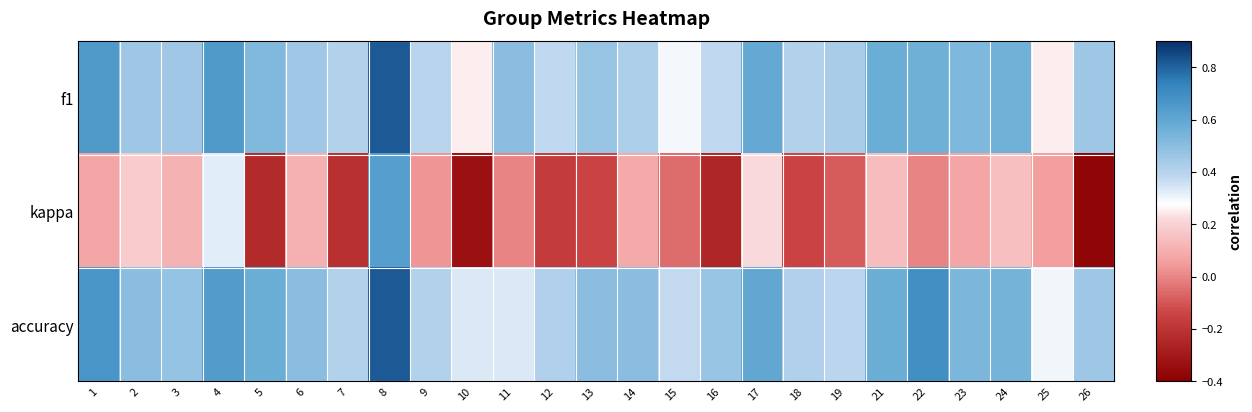

Between 6 and 11, which is larger?

11